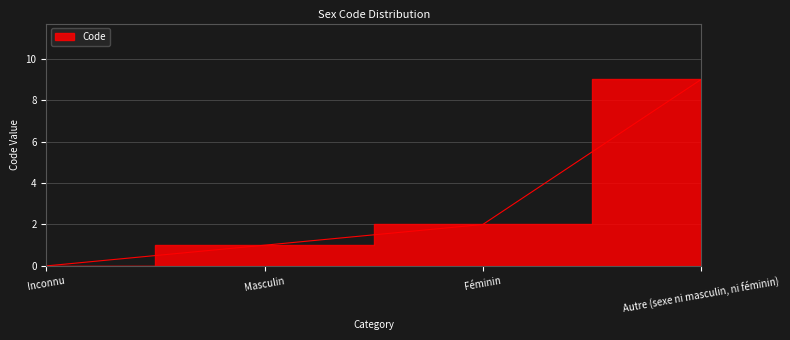

How many values are above zero?

3